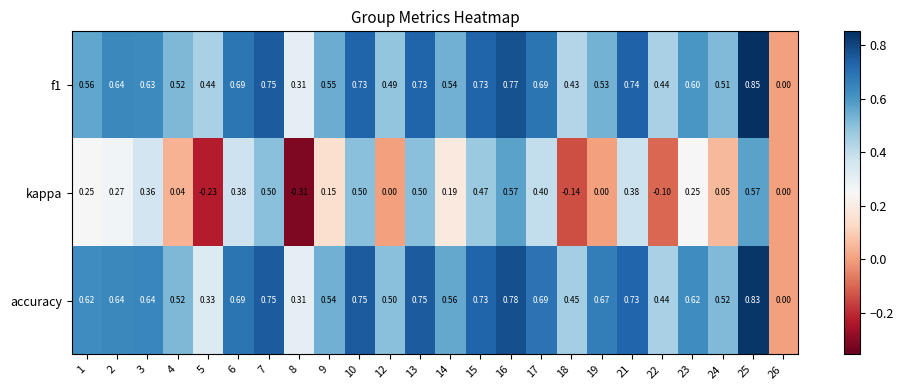

Between 12 and 18, which series saw the biggest shift?

kappa